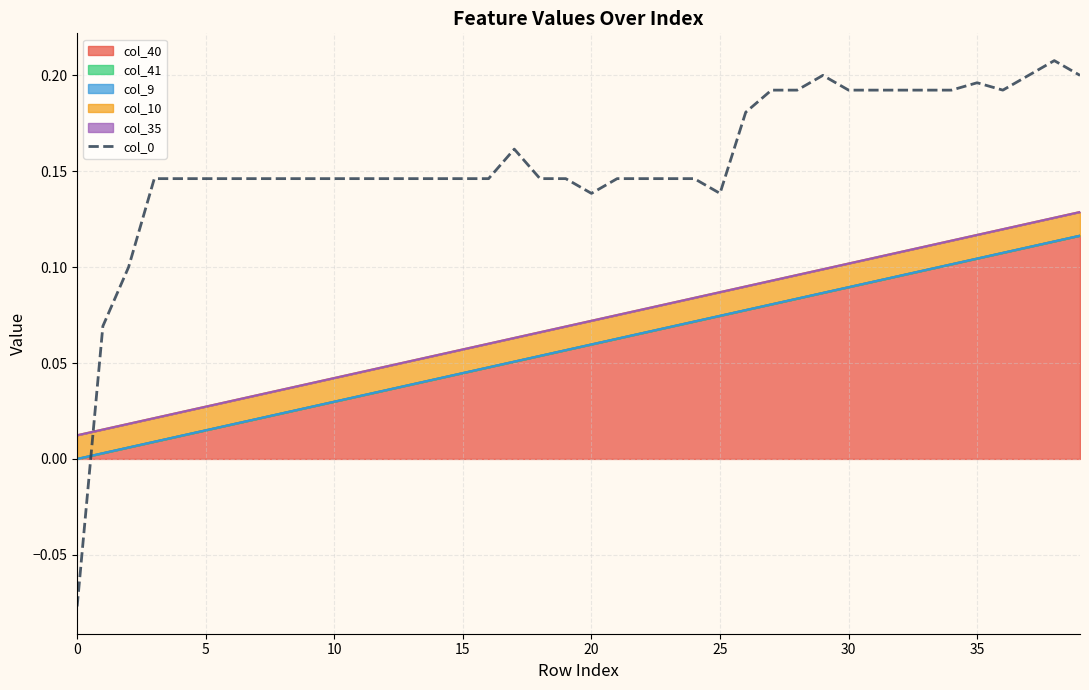

At which category does the data reach its first local peak?

17